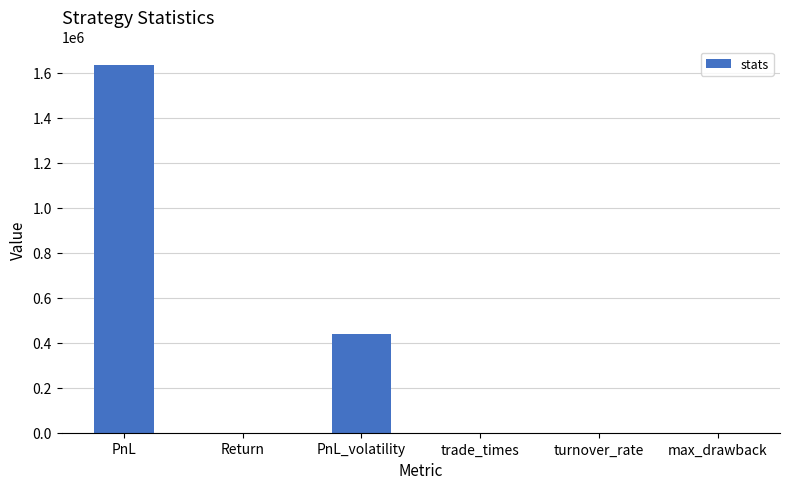

Which has a higher value, trade_times or PnL?

PnL